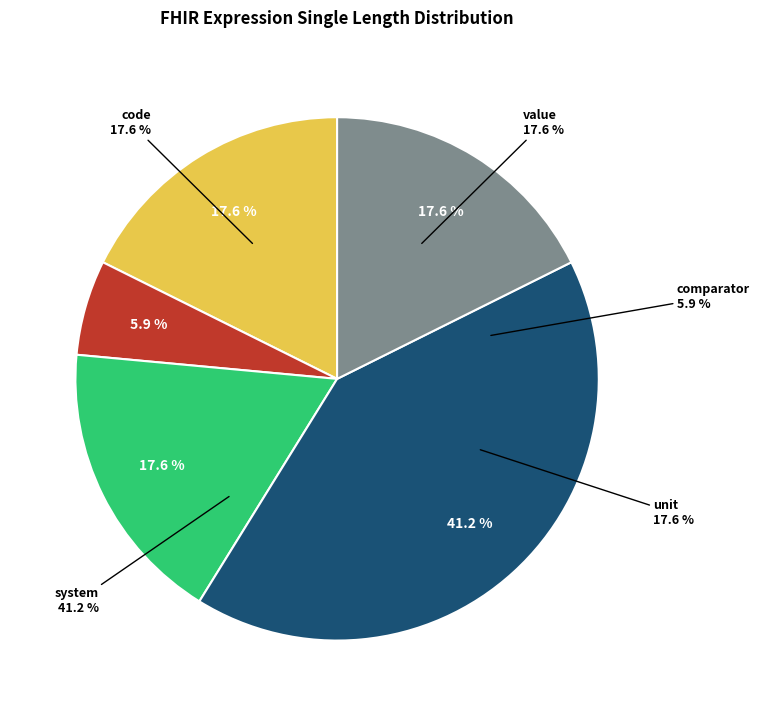

Is there any slice that represents more than half of the pie?

No